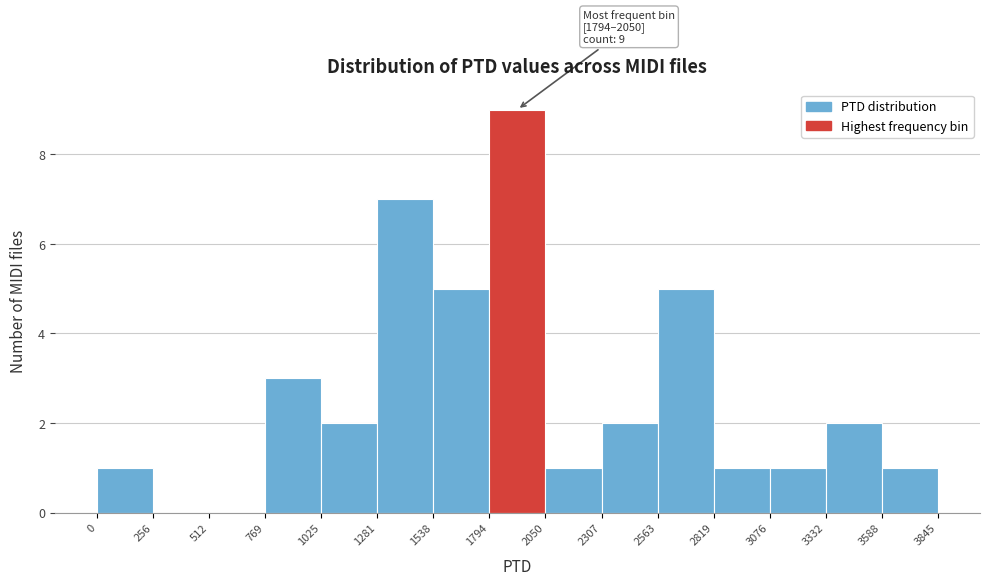

Over which range of the x-axis is the bar tallest?

1794 to 2050